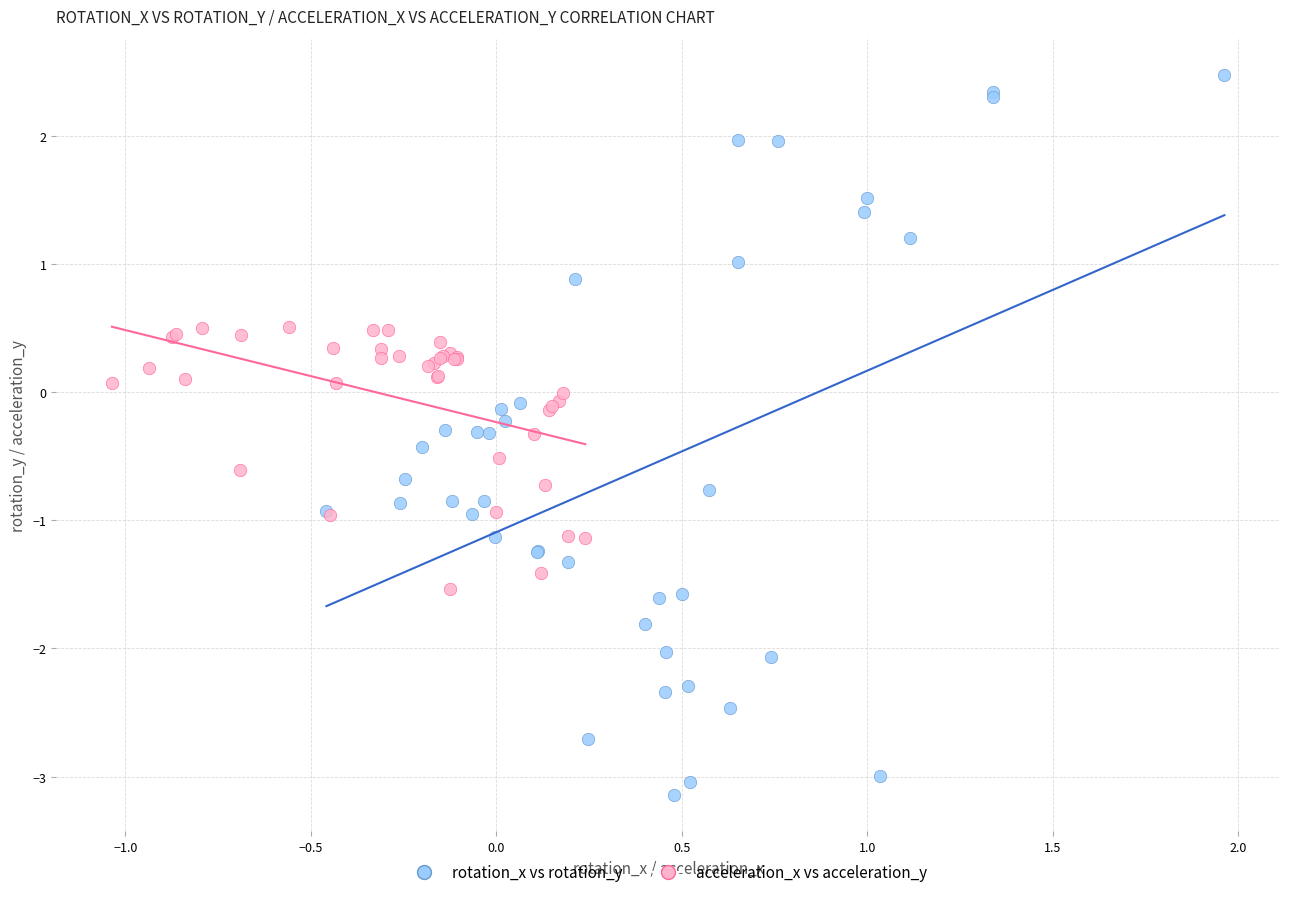

Which series contains the highest Y value?

rotation_x vs rotation_y